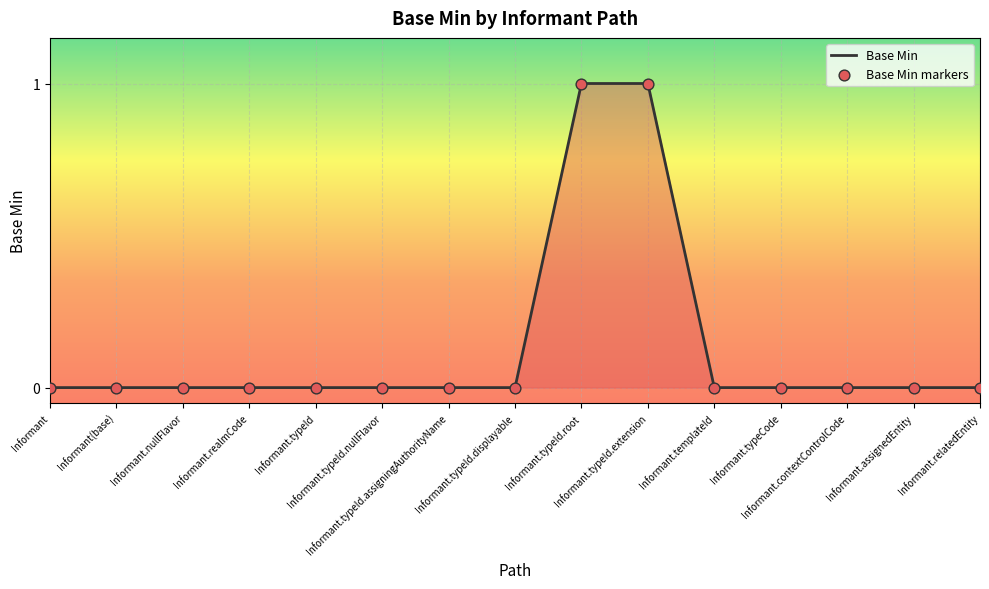

What is the change in value from Informant.typeId.assigningAuthorityName to Informant.typeId.extension?

+1